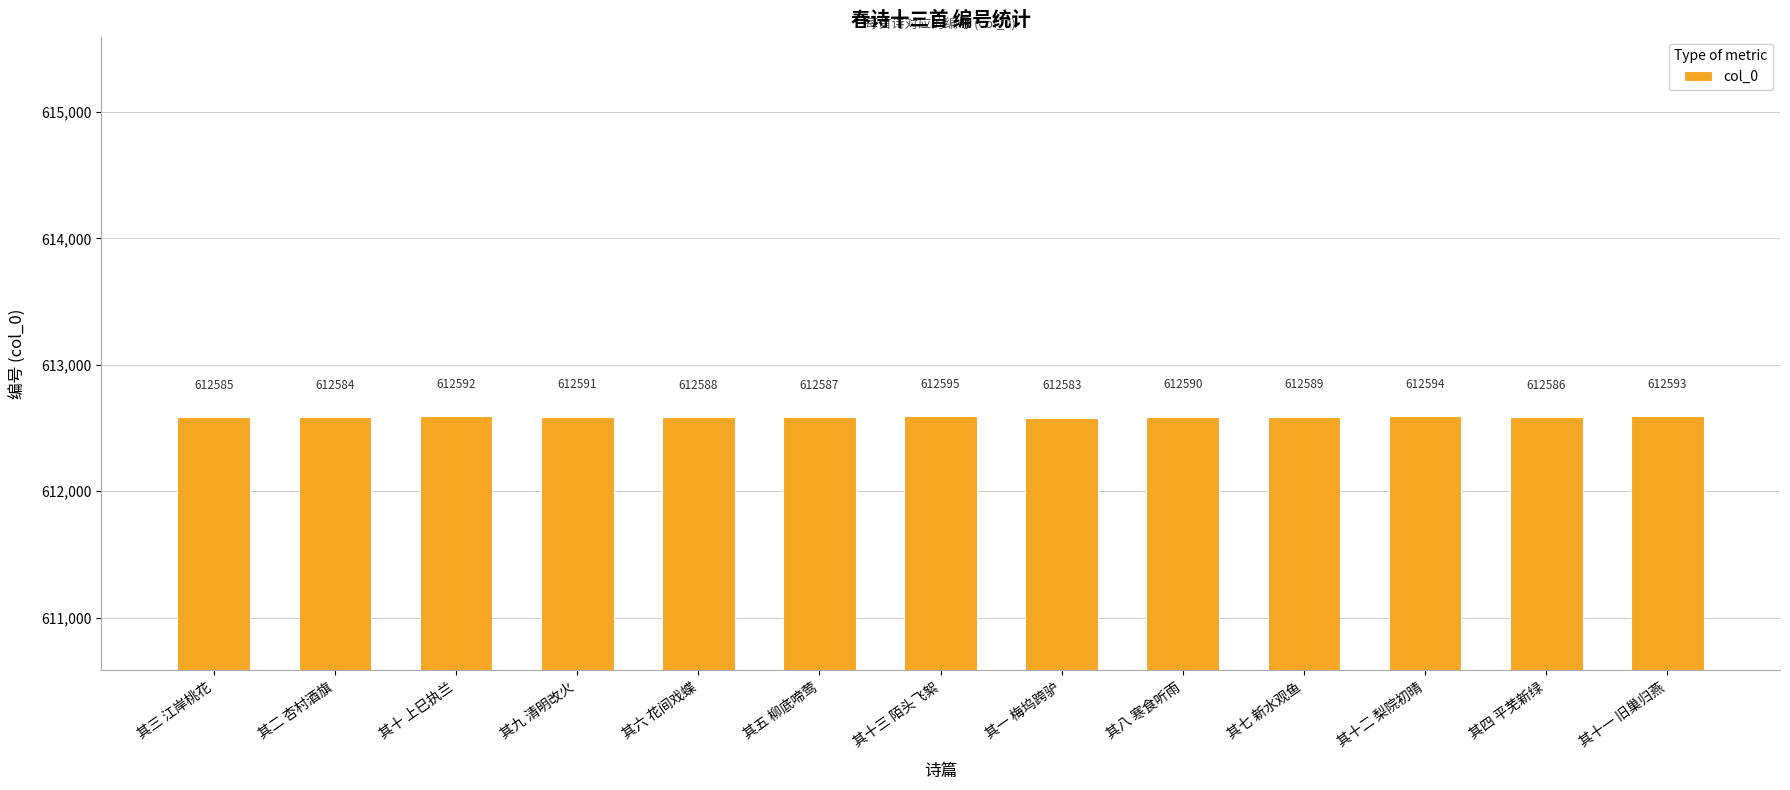

What is the change in value from 其一 梅坞跨驴 to 其十一 旧巢归燕?

+10